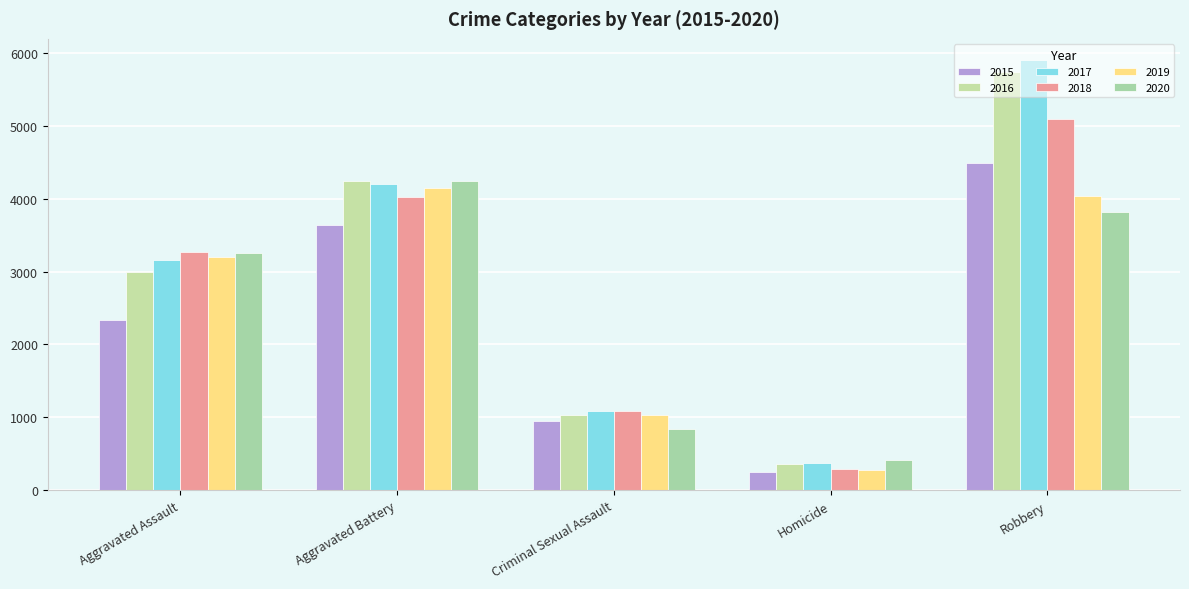

Is the value of 2016 at Robbery greater than the value of 2015 at Aggravated Battery?

Yes